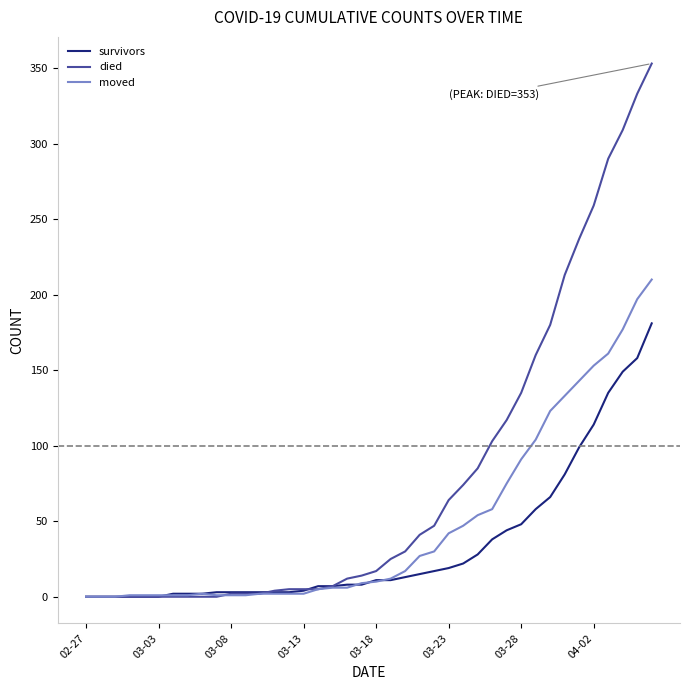

Which series has the largest total across all categories?

died